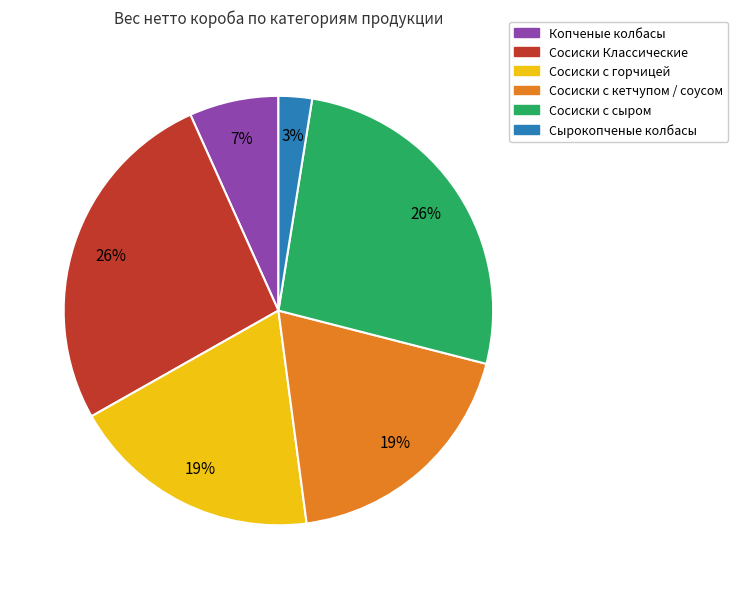

Is there a majority slice in this chart?

No